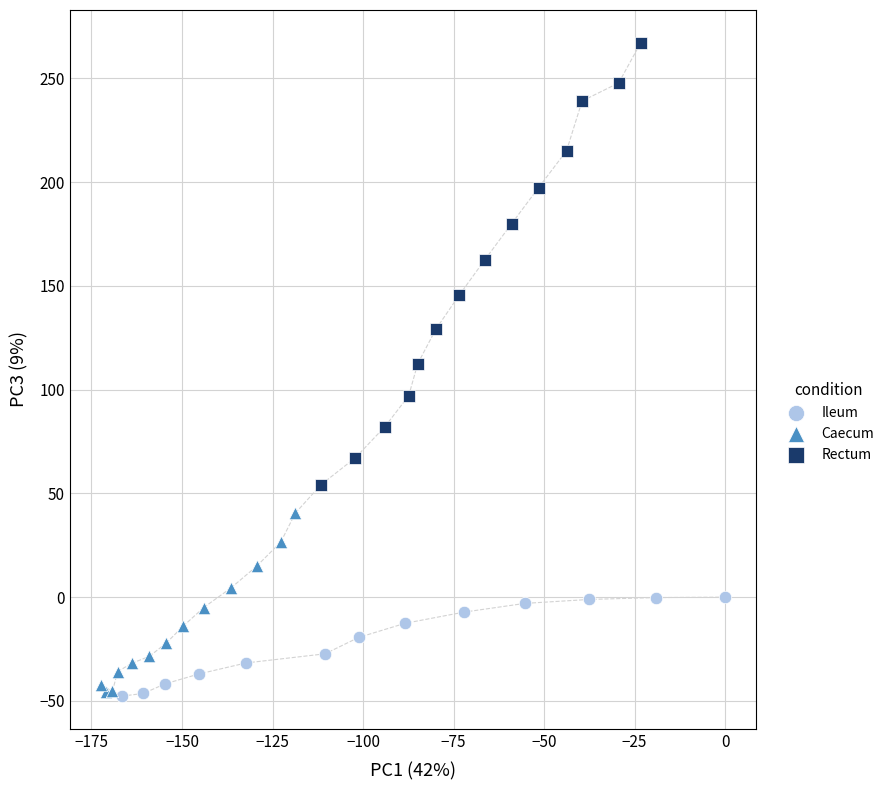

Which series has the largest Y range (max minus min)?

Rectum